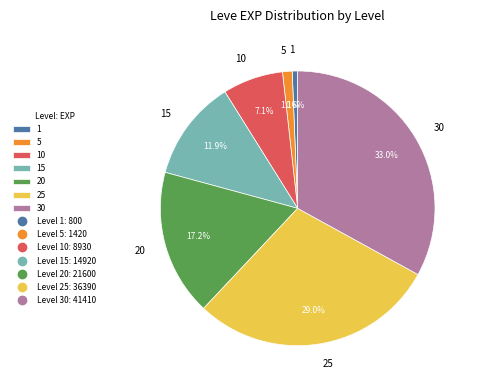

To the nearest percent, what is the average slice percentage?

14%